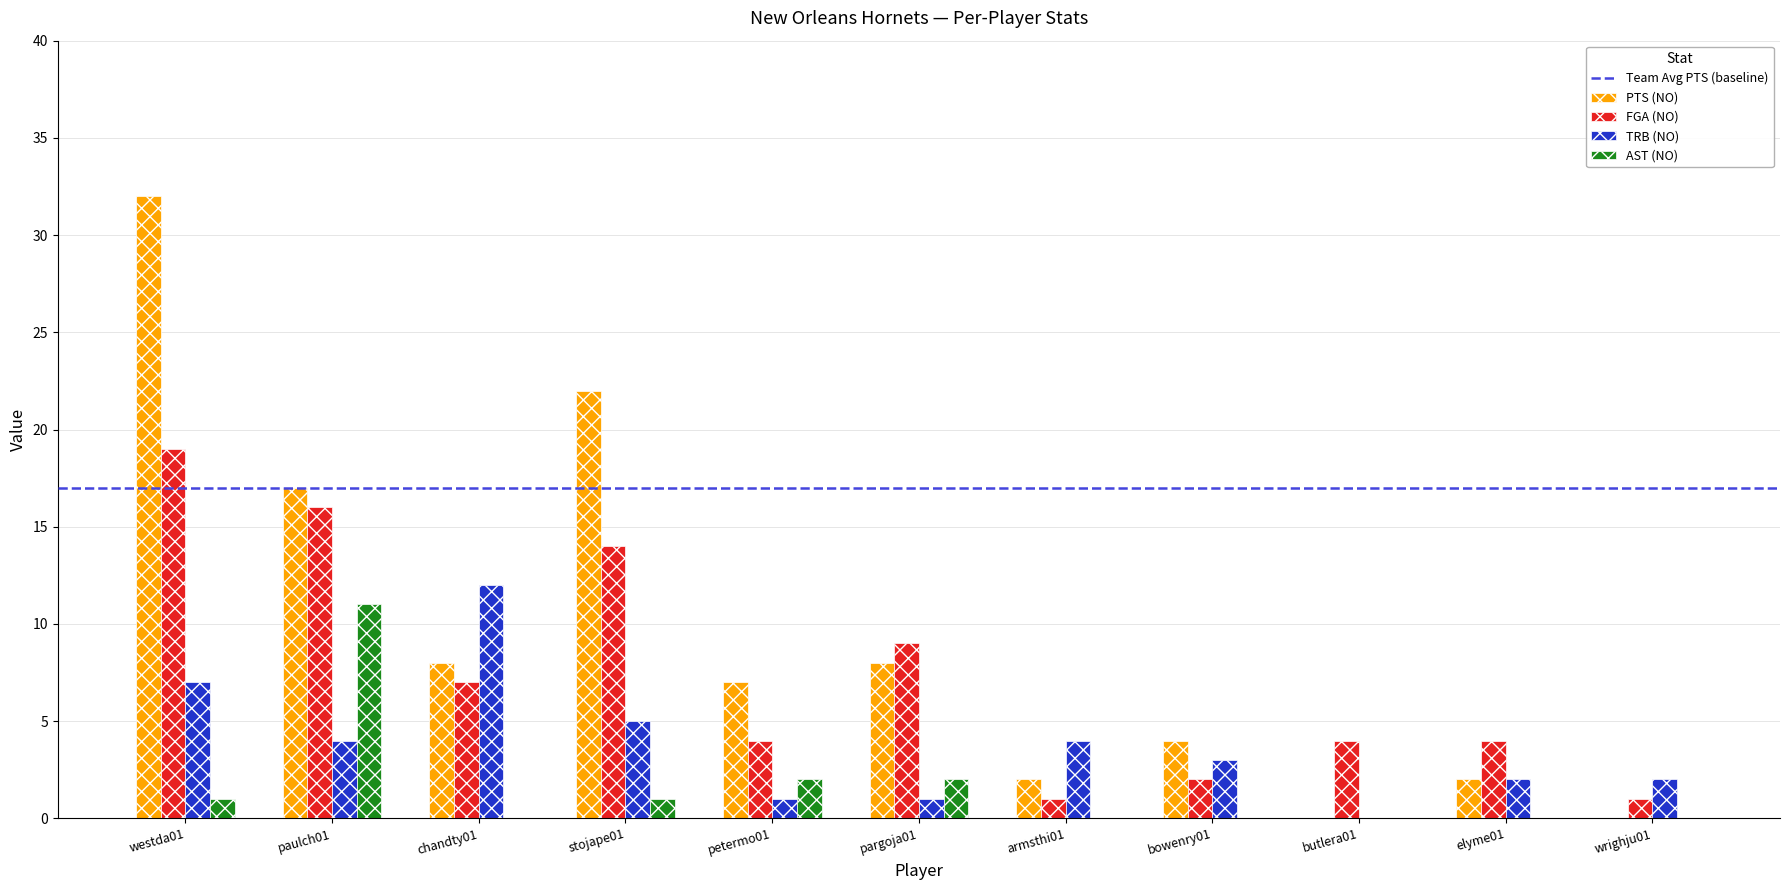

At which category is the sum across all series the highest?

westda01